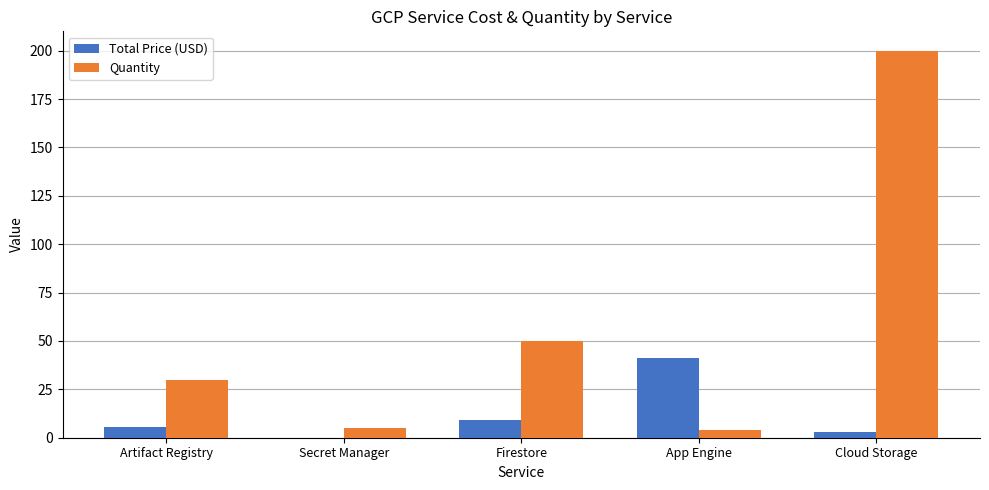

Which series changed the most between Artifact Registry and Secret Manager?

Quantity